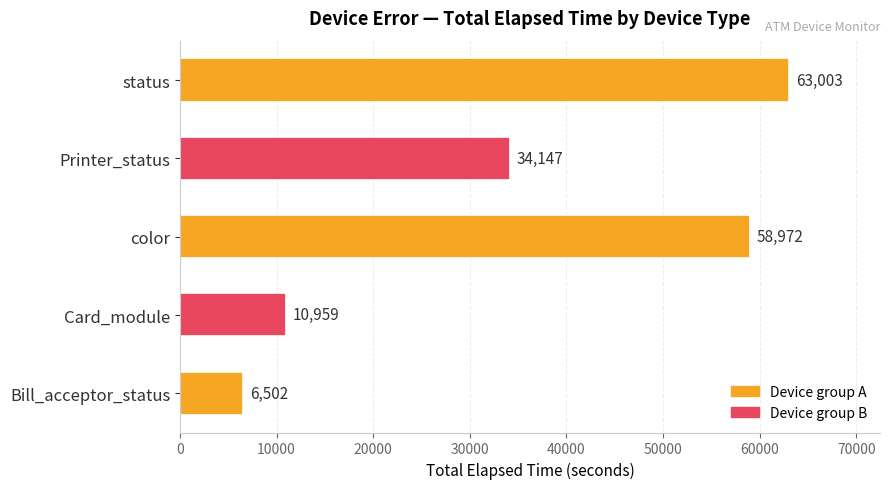

How many bars are there in total?

5